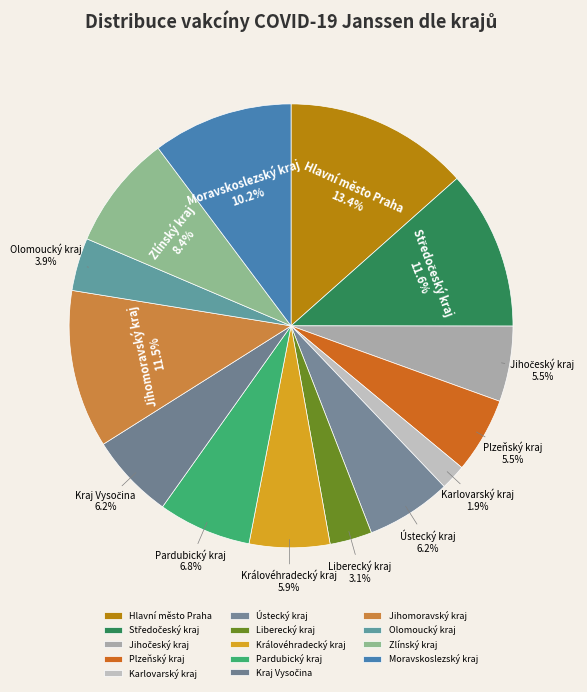

Which has a higher value, Moravskoslezský kraj or Liberecký kraj?

Moravskoslezský kraj